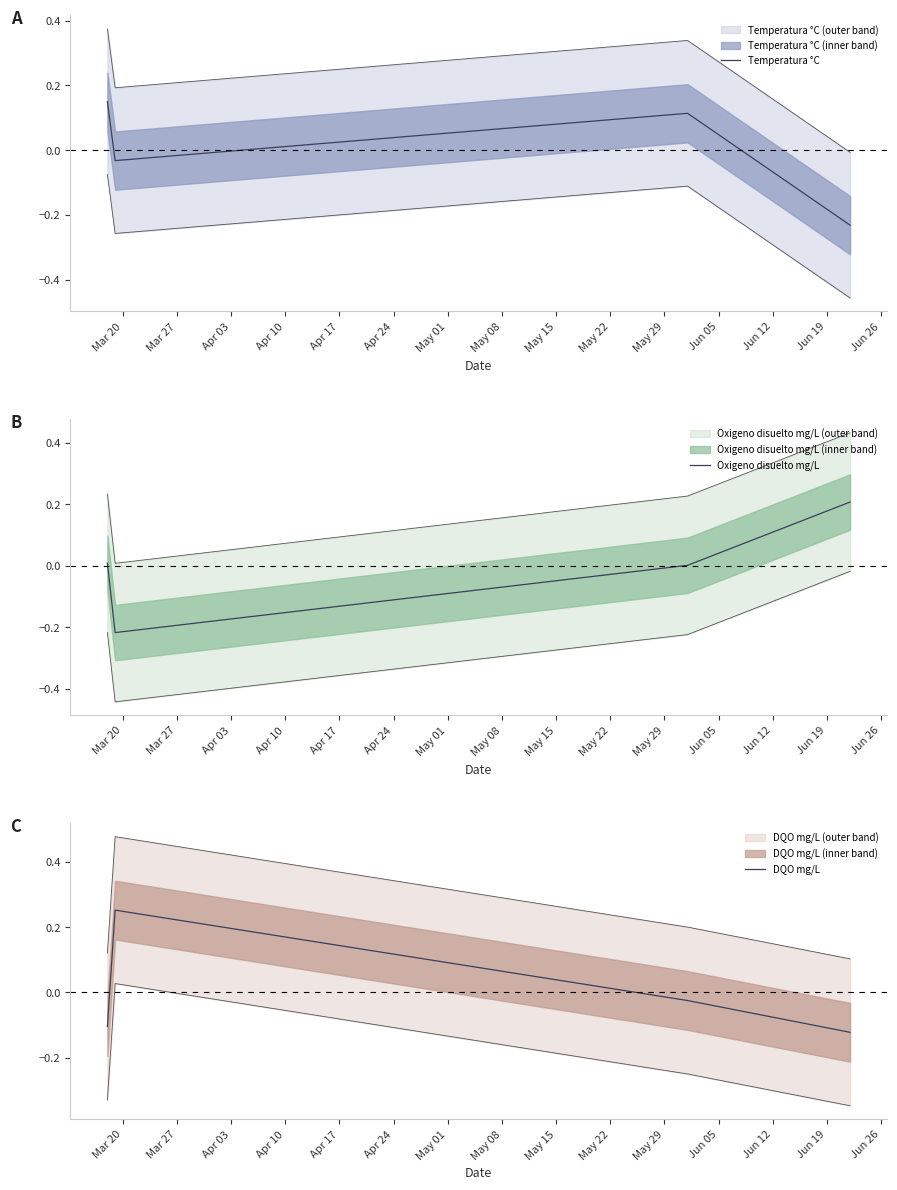

What is the difference between the second highest and minimum values in the Temperatura °C series?

0.3